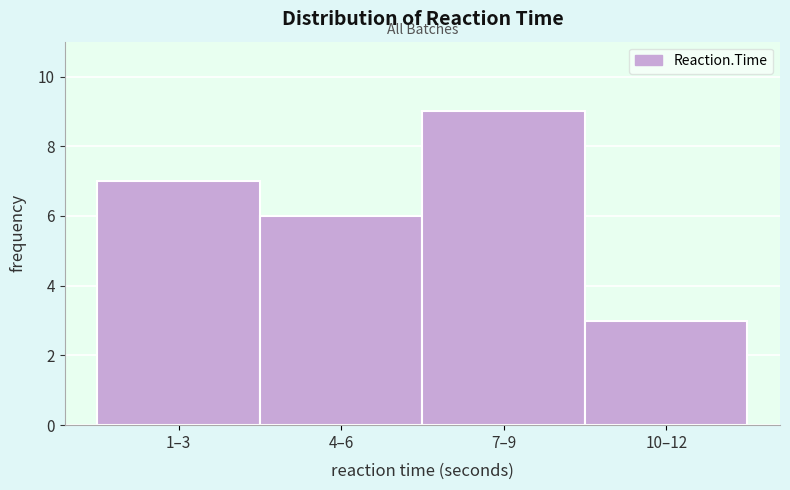

Reading right to left, list all the values displayed in this chart.

10–12=3	7–9=9	4–6=6	1–3=7